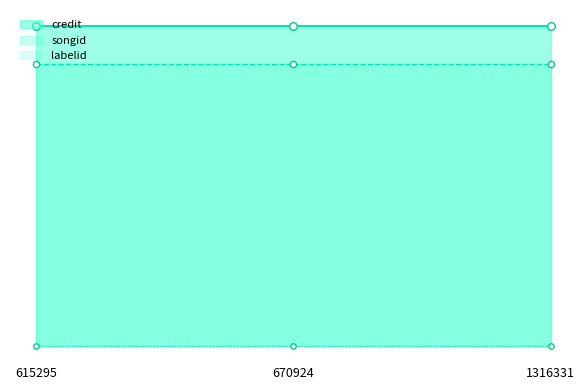

Which series contains the highest Y value?

credit